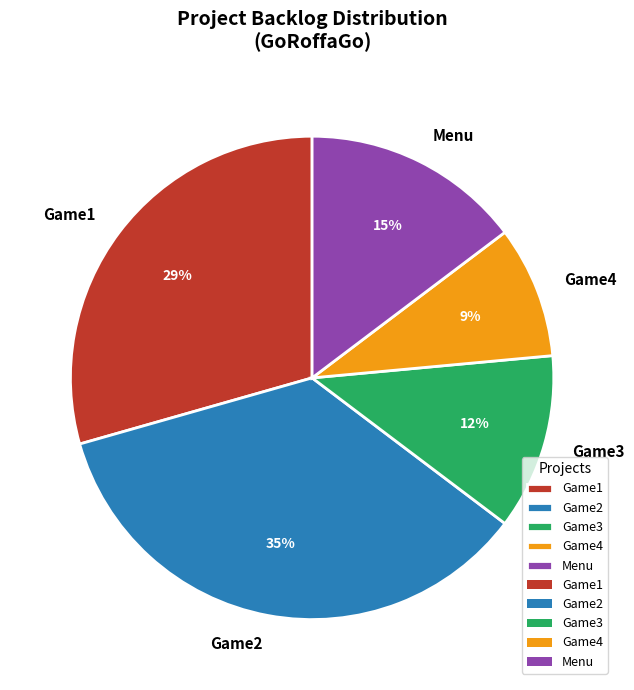

Do Game2 and Game1 together represent more than half of the pie?

Yes